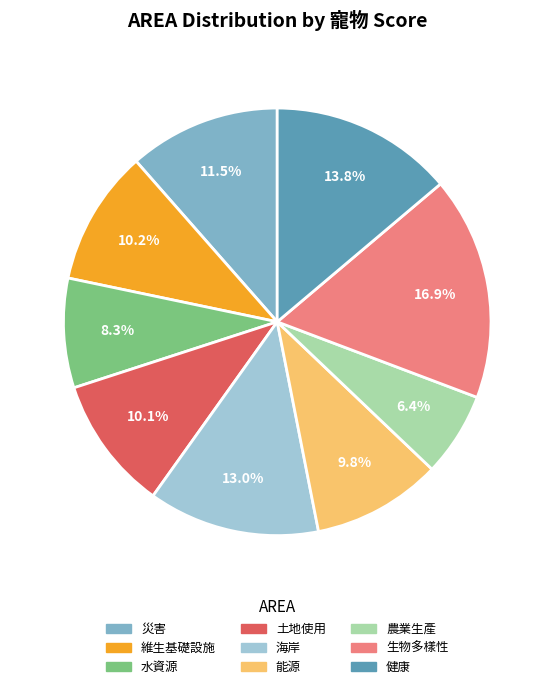

What portion of the pie excludes 土地使用?

89.9%